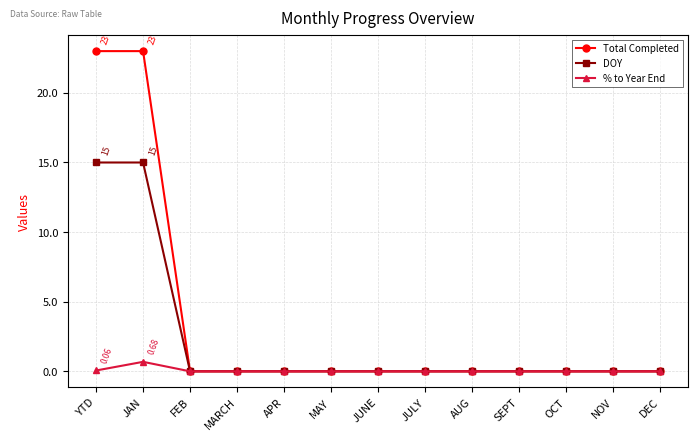

How many lines are shown in the chart?

3